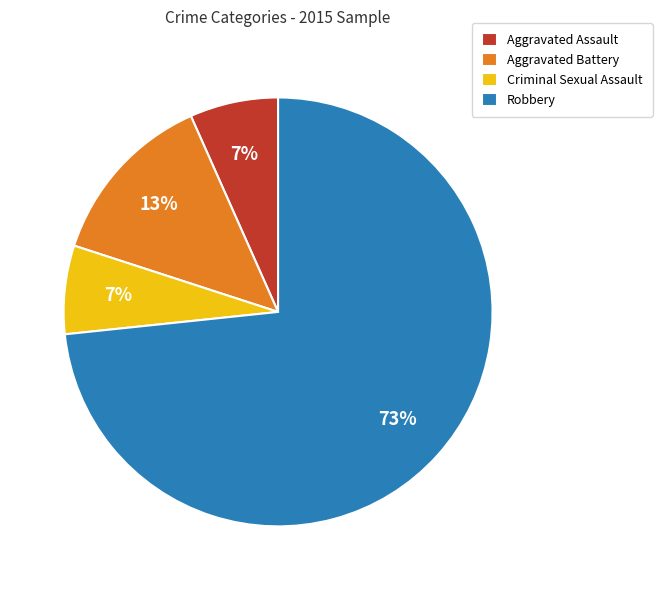

Which has a higher value, Robbery or Aggravated Battery?

Robbery